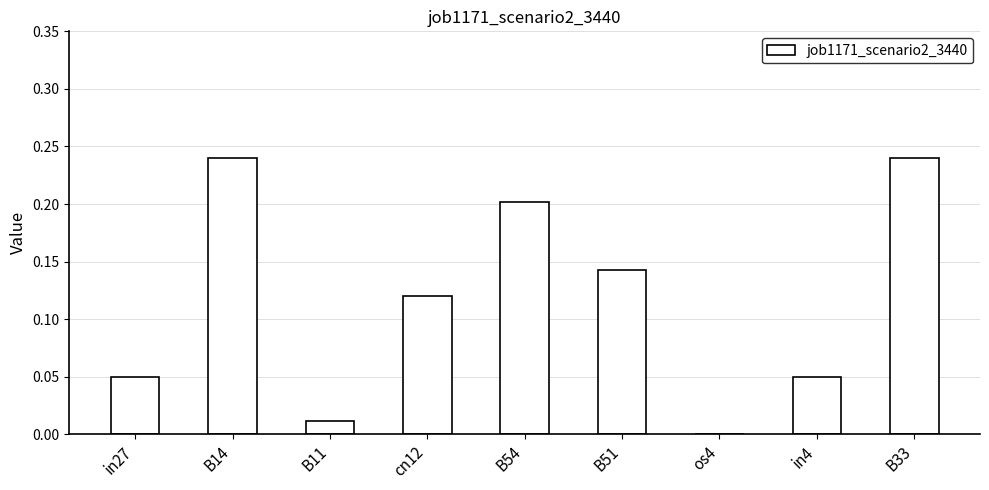

What is the sum of all values?

1.1